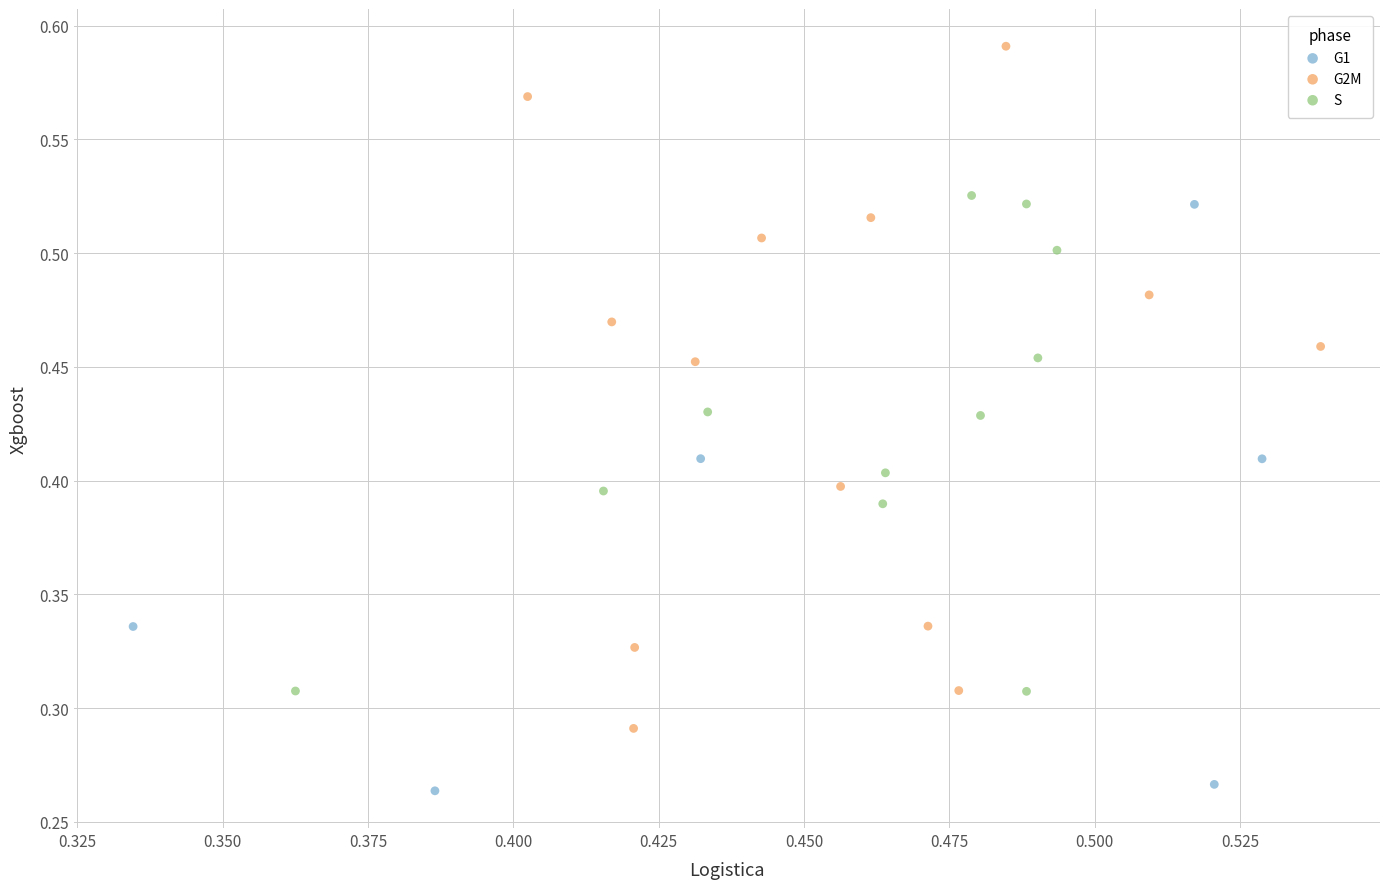

Which series has the widest spread of Y values?

G2M